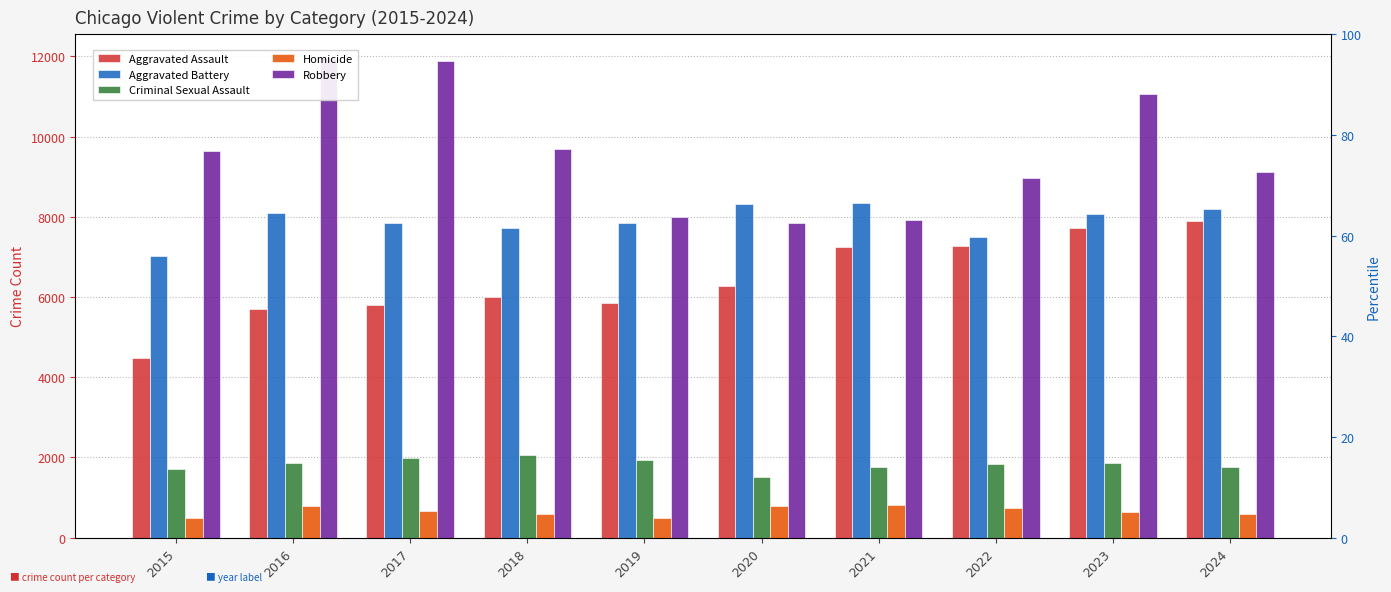

What is the difference between the Homicide values at 2020 and 2022?

59